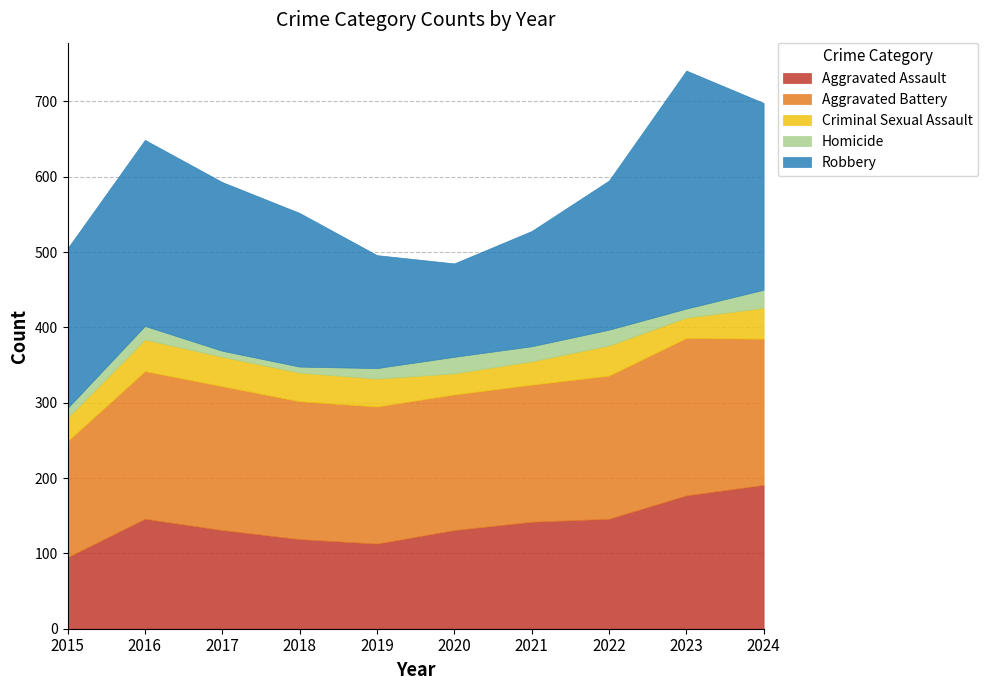

What is the sum of all Criminal Sexual Assault values?

354